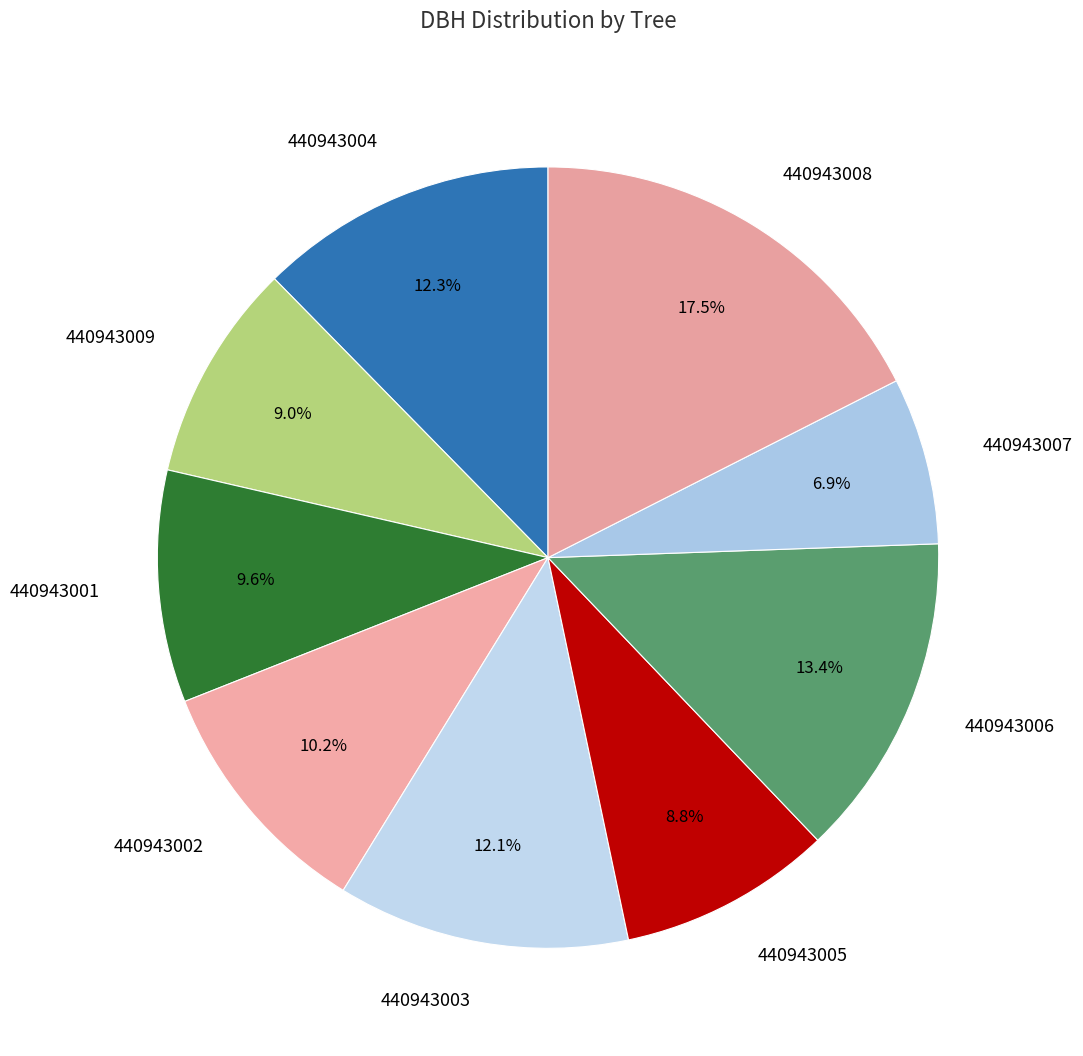

Which category has the smallest portion of the pie?

440943007